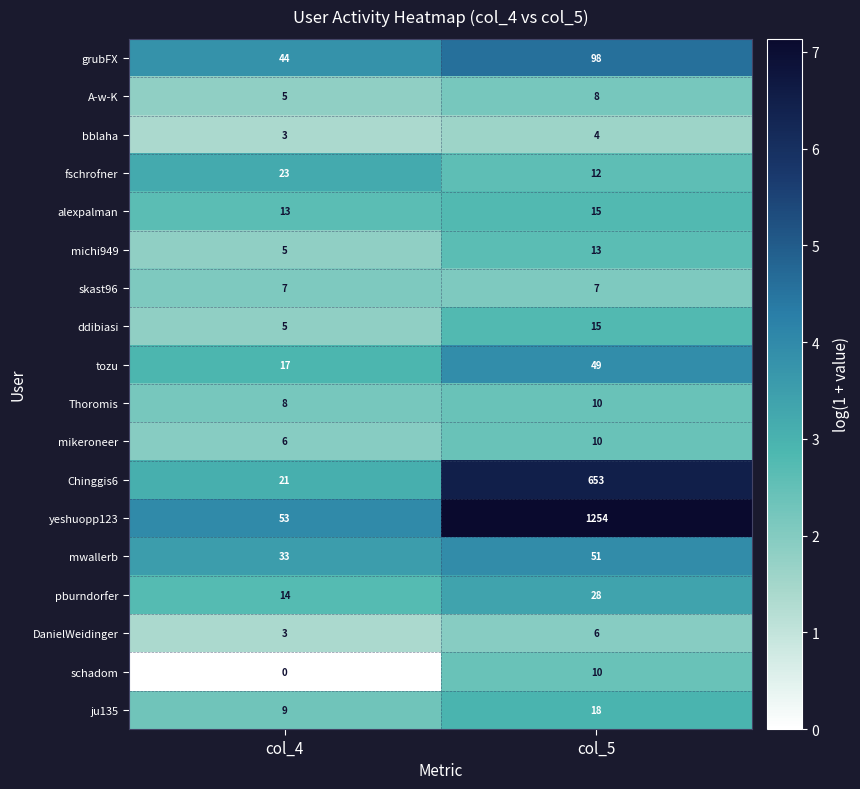

Where is fschrofner nearest to the value 17?

col_5